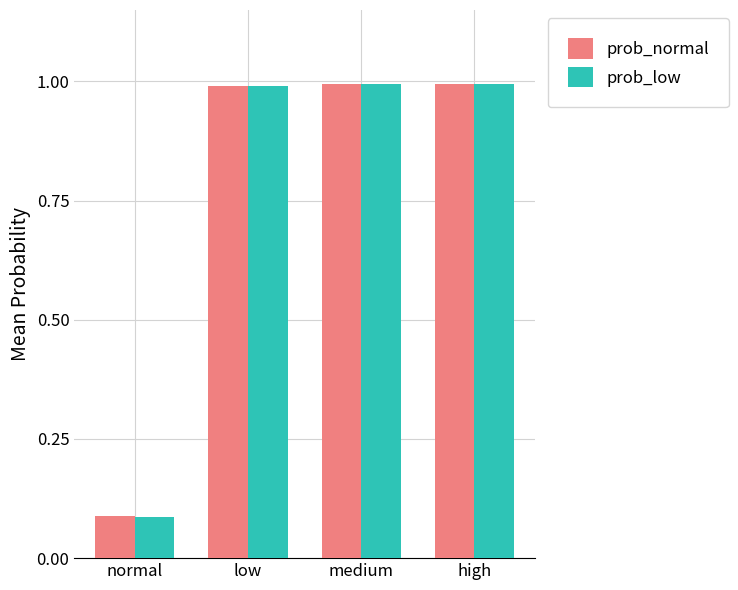

What is the average value of the prob_low series?

0.8